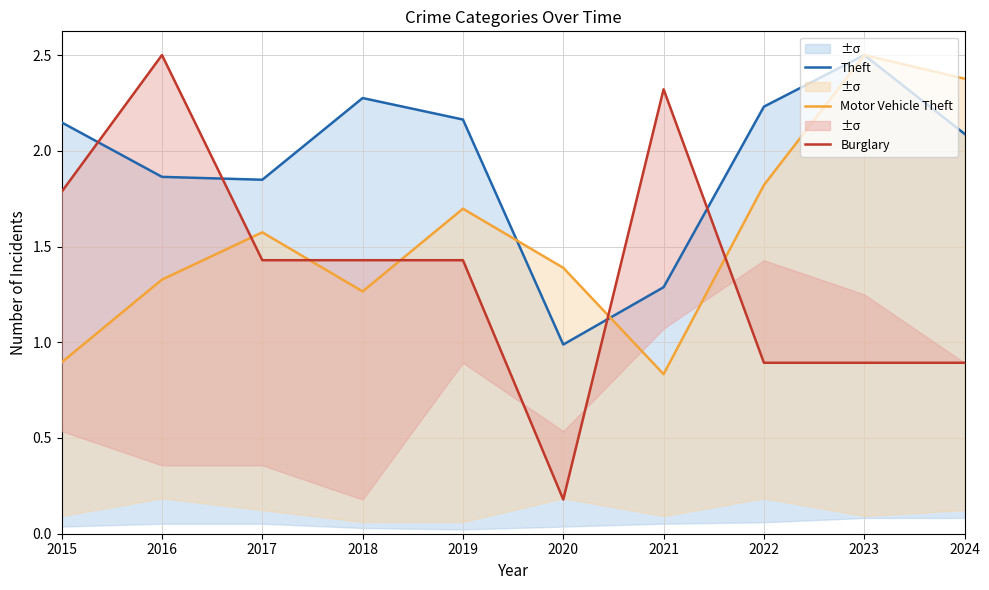

What is the difference between the highest and lowest values at 2017?

0.4